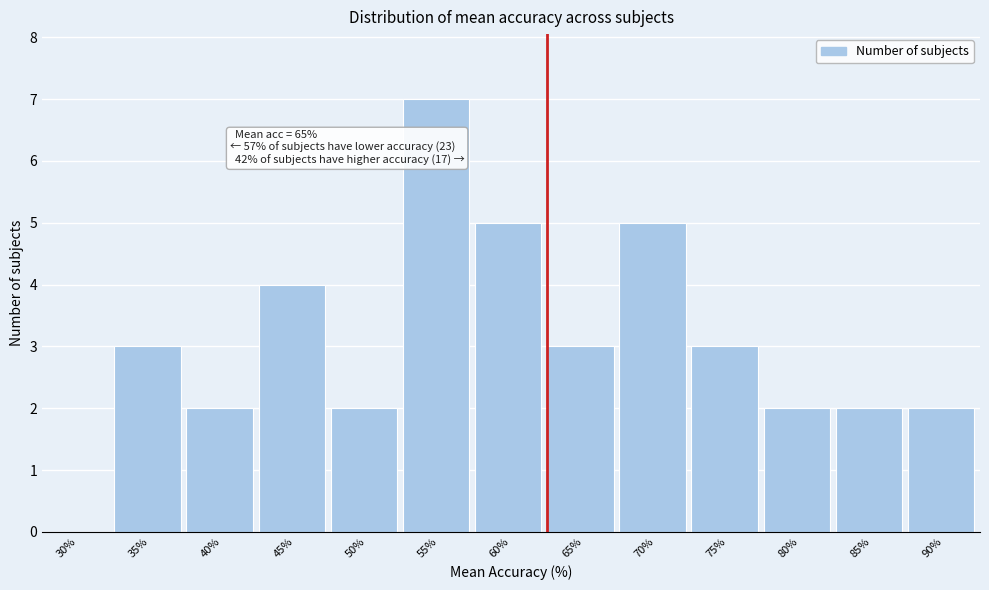

Reading left to right, transcribe all the data shown in this chart.

30%=0	35%=3	40%=2	45%=4	50%=2	55%=7	60%=5	65%=3	70%=5	75%=3	80%=2	85%=2	90%=2